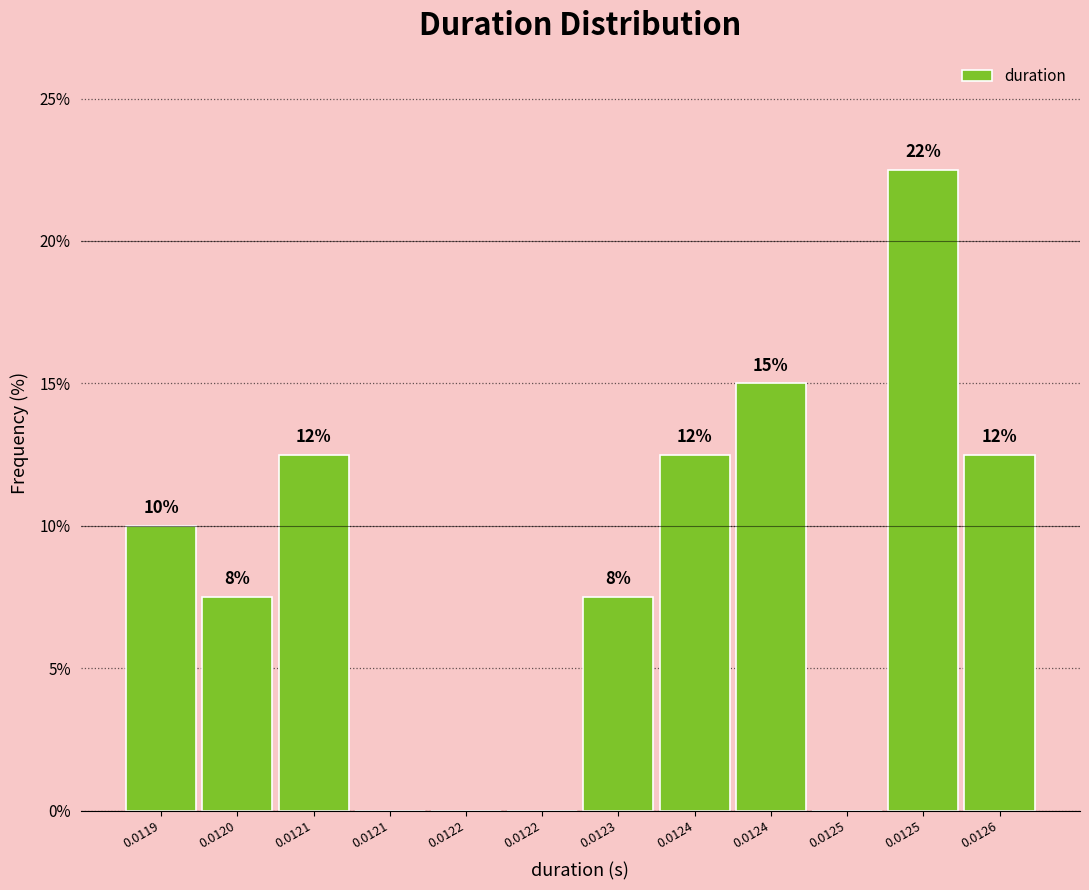

Are the bars horizontal?

No